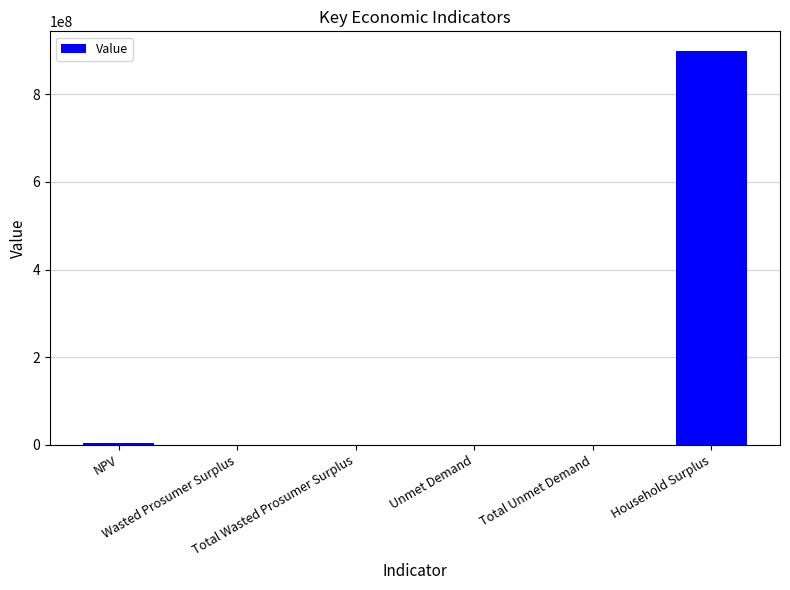

What is the sum of all values?

903679442.4